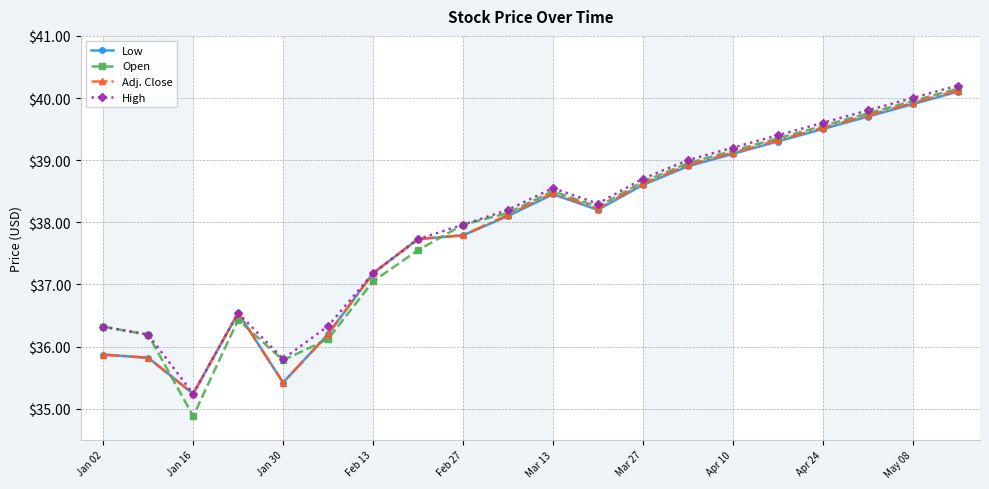

In Adj. Close, how many points are higher than both neighbors (excluding endpoints)?

2